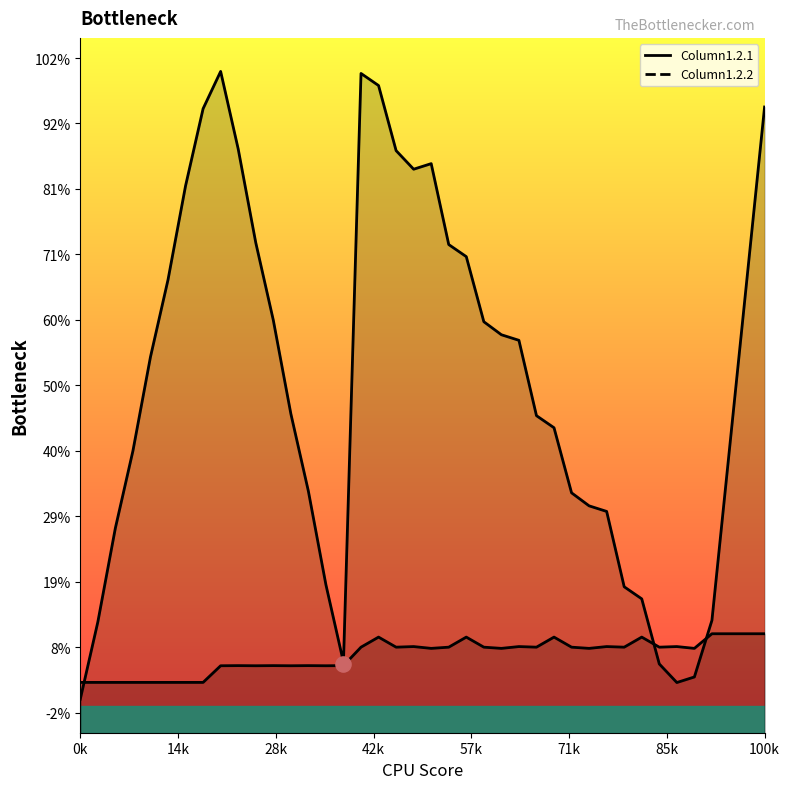

Which series has the largest total across all categories?

Column1.2.2